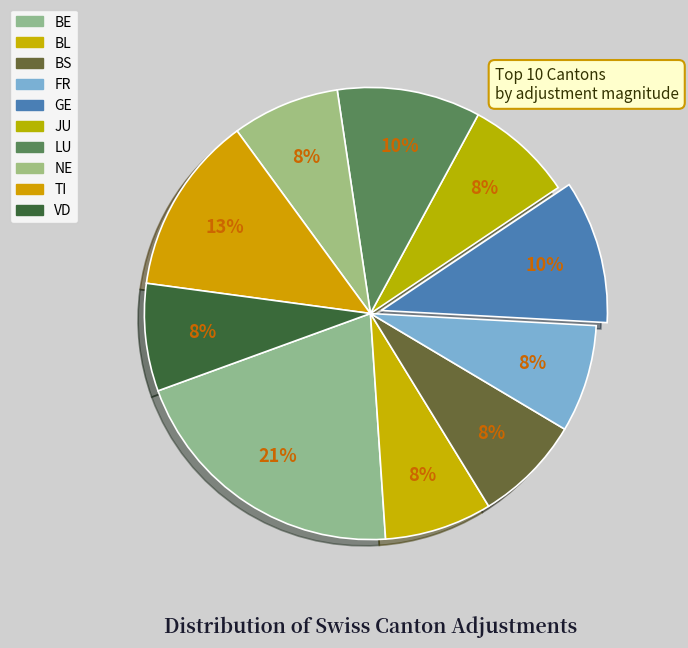

Rank the categories by value from highest to lowest.

BE, TI, GE, LU, BL, BS, FR, JU, NE, VD